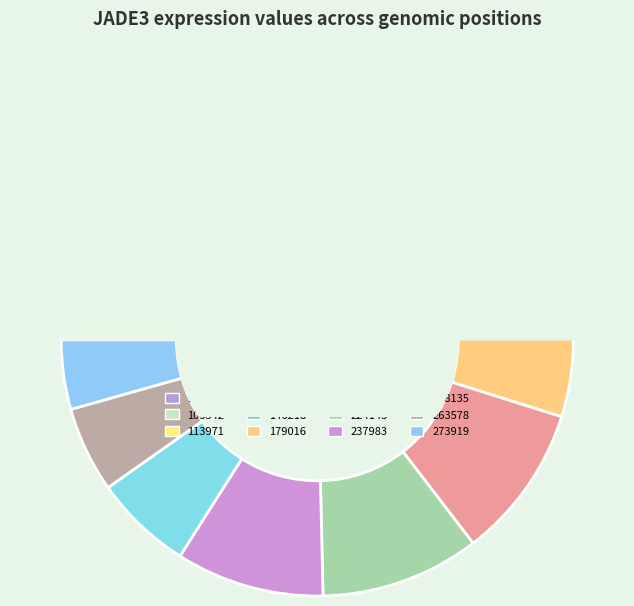

True or false: 186481 accounts for 10% of the total.

True